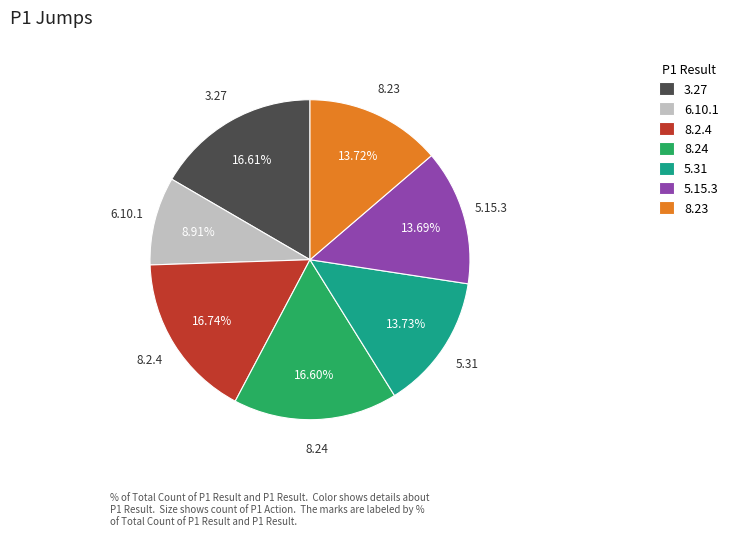

How many slices are in this pie chart?

7